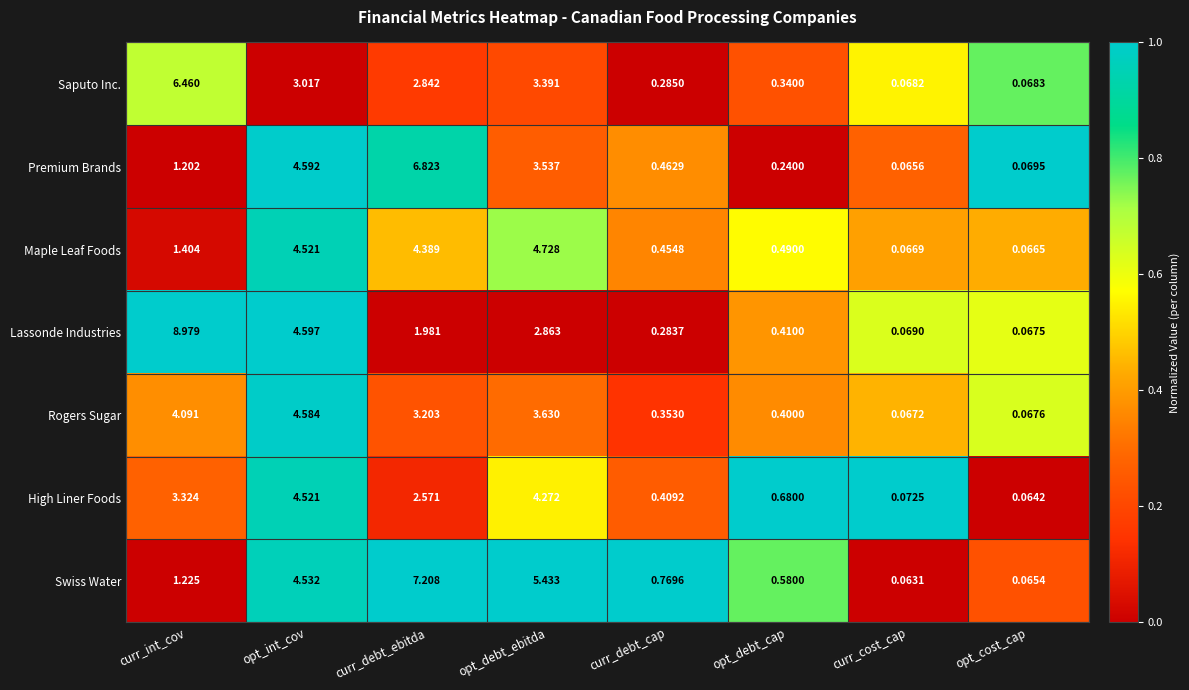

Which label corresponds to the smallest value in the chart?

curr_cost_cap